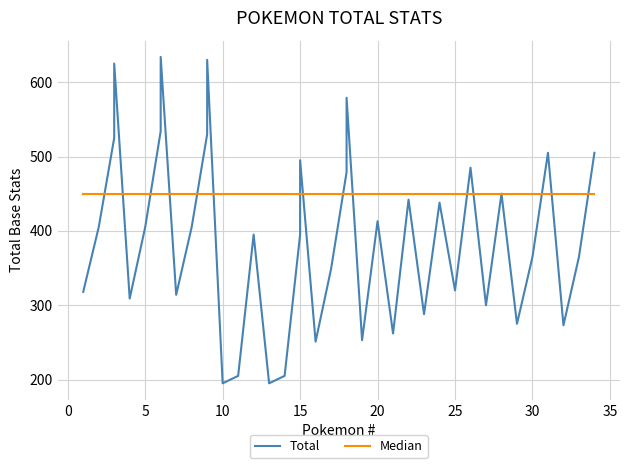

How many intersections are there between Median and Total?

15